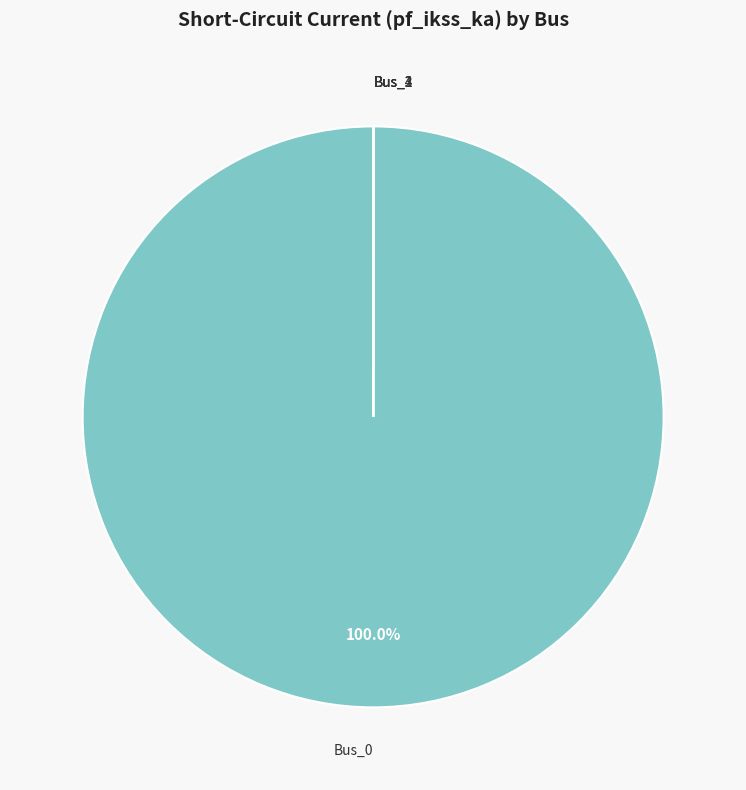

Which category has the biggest portion of the pie?

Bus_0